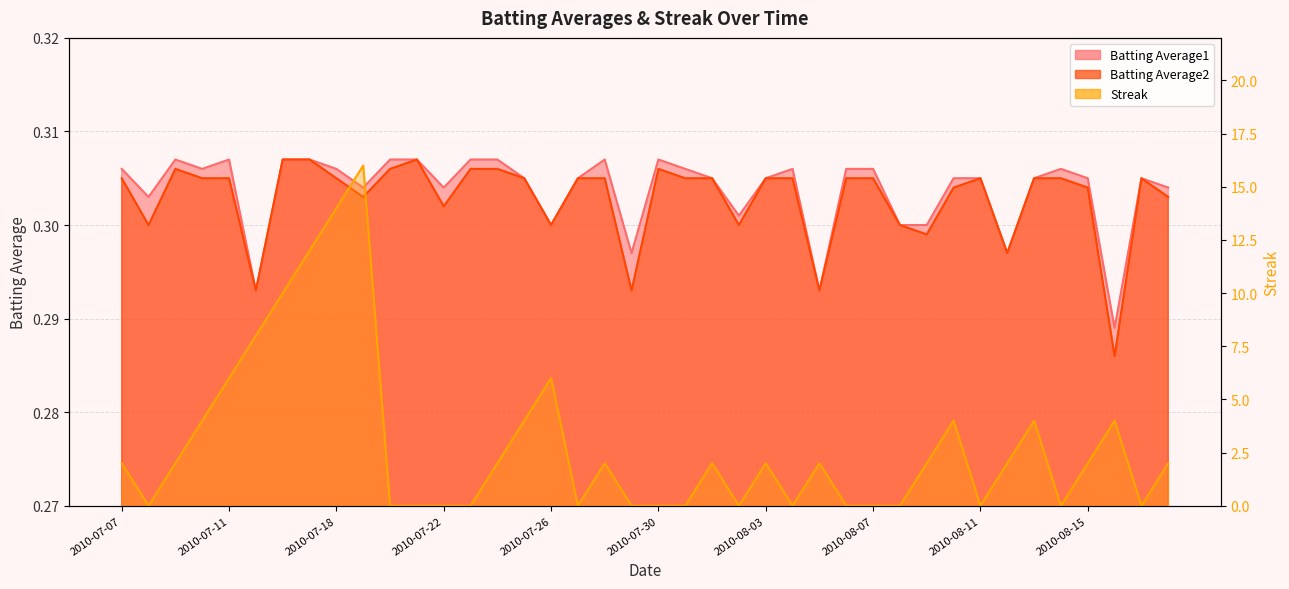

How many values in Streak are above zero?

23